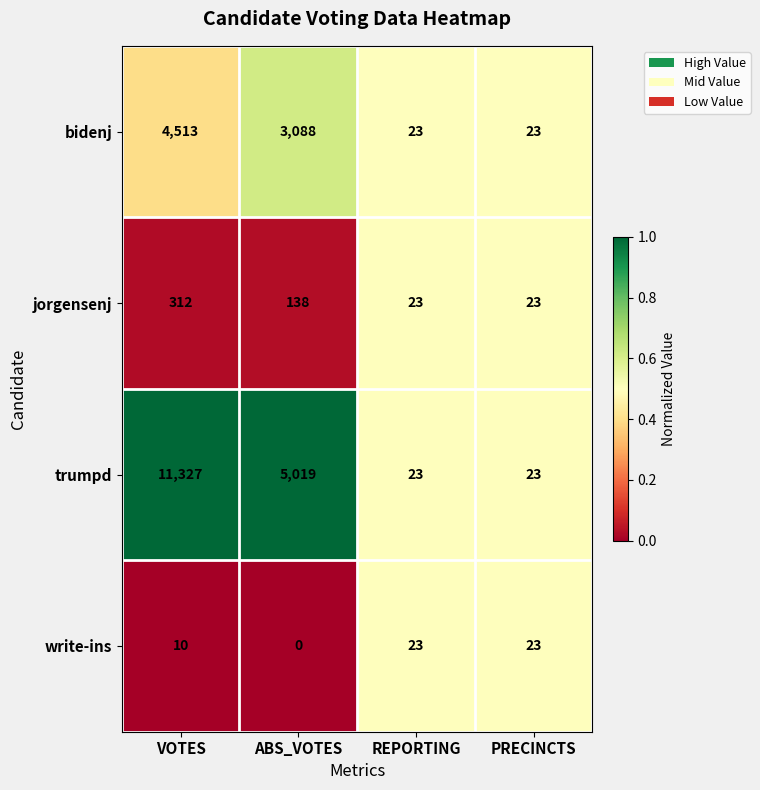

Reading left to right, list all the values displayed in this chart.

bidenj: VOTES=4513	ABS_VOTES=3088	REPORTING=23	PRECINCTS=23
jorgensenj: VOTES=312	ABS_VOTES=138	REPORTING=23	PRECINCTS=23
trumpd: VOTES=11327	ABS_VOTES=5019	REPORTING=23	PRECINCTS=23
write-ins: VOTES=10	ABS_VOTES=0	REPORTING=23	PRECINCTS=23